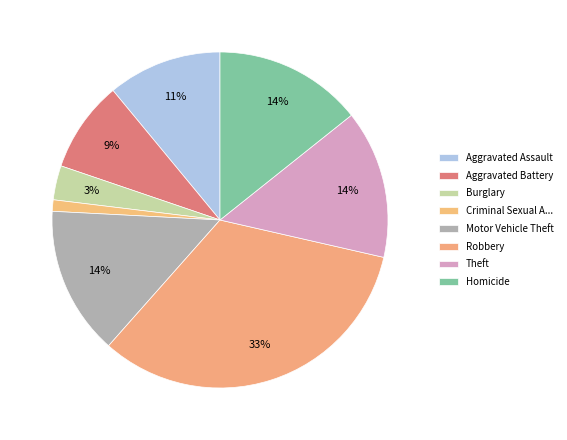

Is there a majority slice in this chart?

No